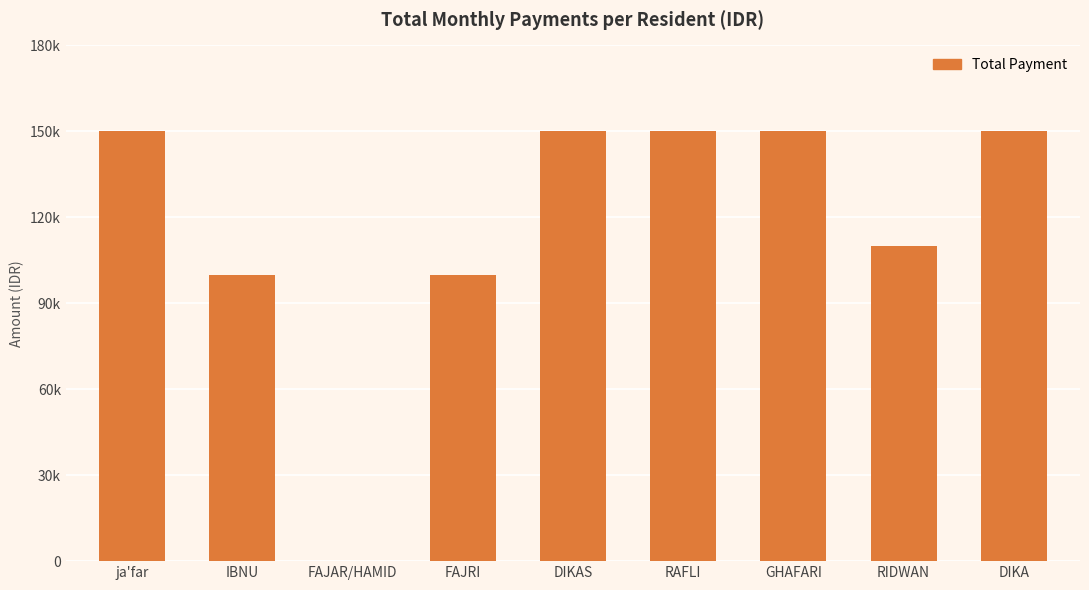

What is the sum of the values at RAFLI and GHAFARI?

300000